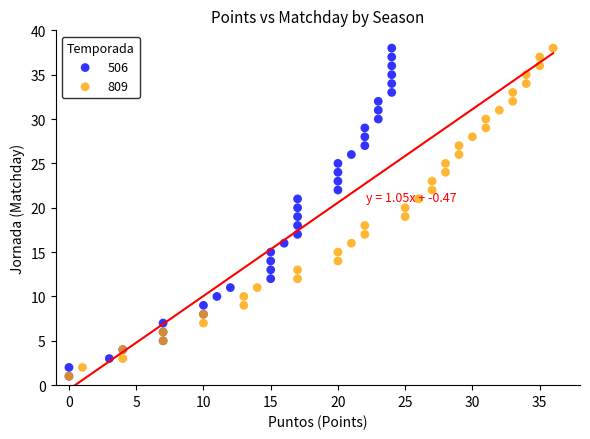

What are all the series names shown in the legend?

506, 809